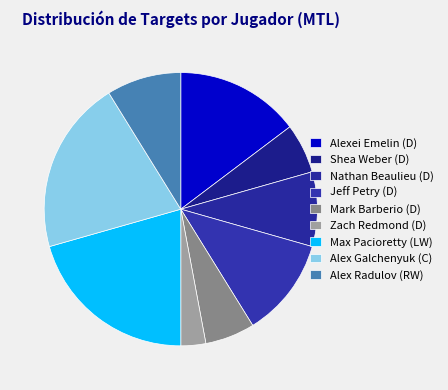

Is Zach Redmond (D) the majority of the pie?

No